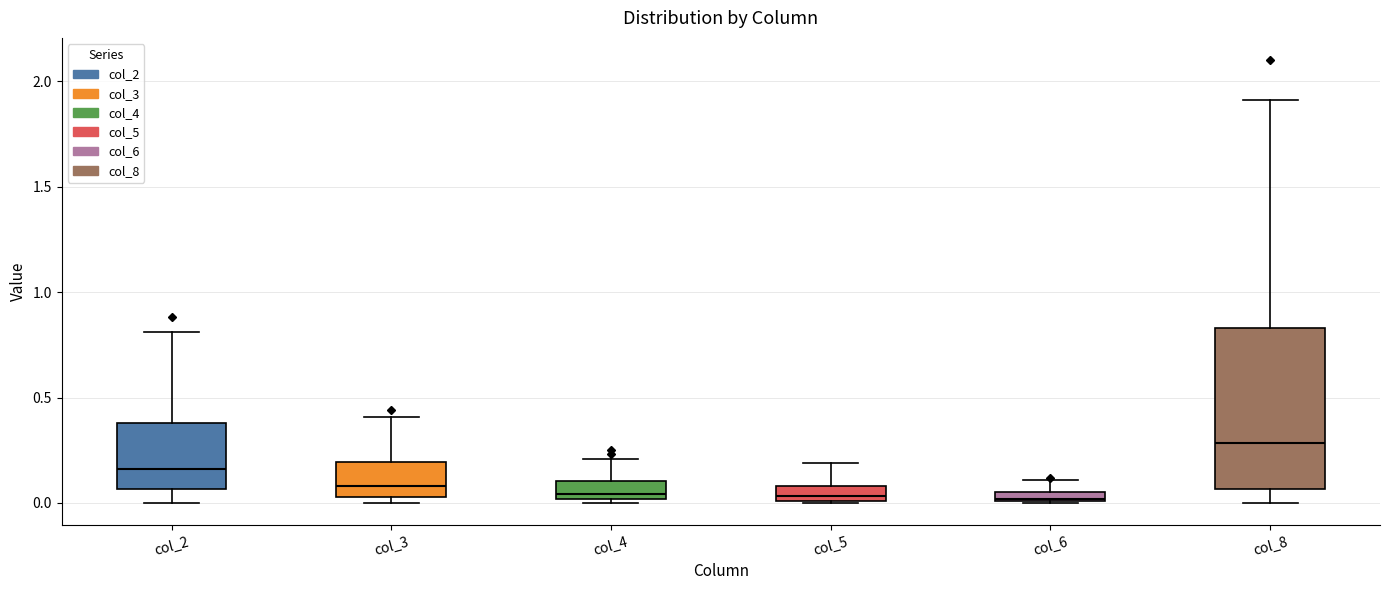

Where does the median line of the box for col_2 sit on the y-axis? The values are not printed on the chart, so give them approximately, as read against the axis.

0.15